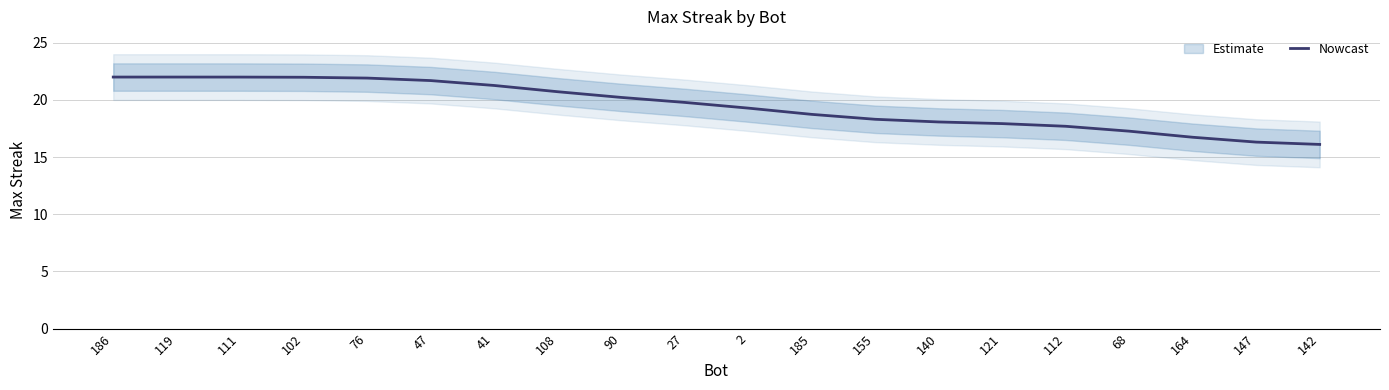

Is it true that the value at 102 is 22.0?

True